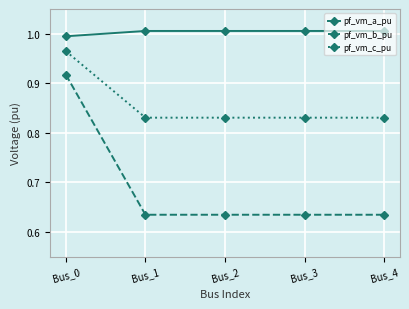

What is the sum of the pf_vm_b_pu values at Bus_2 and Bus_0?

1.6